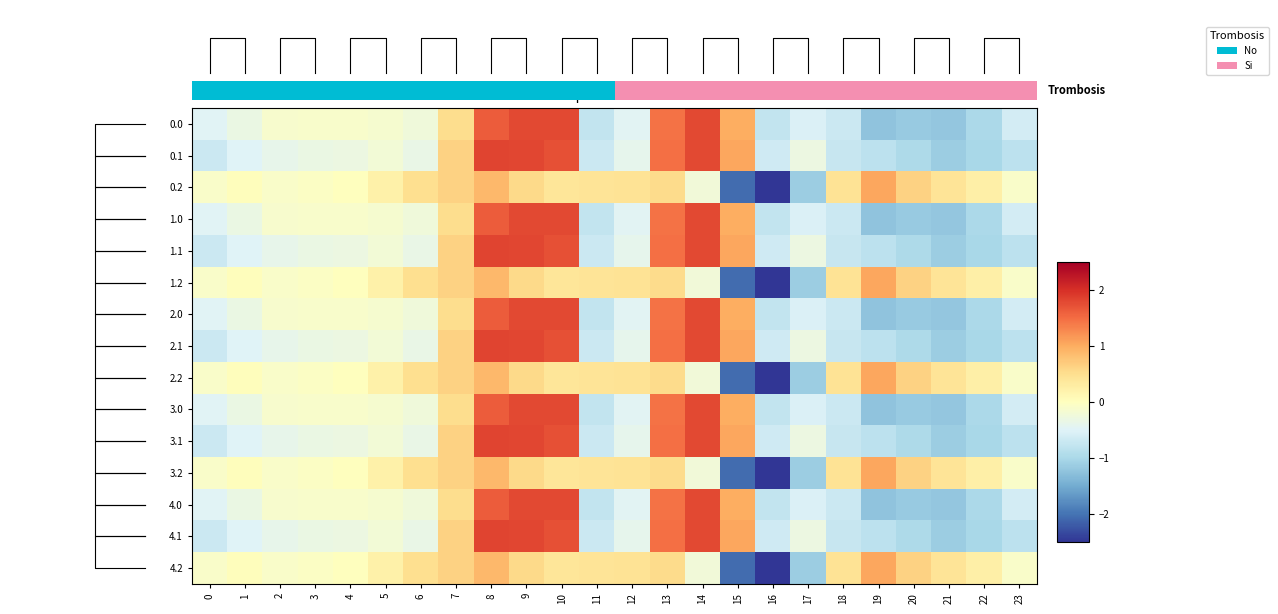

How many distinct data groups are displayed?

15